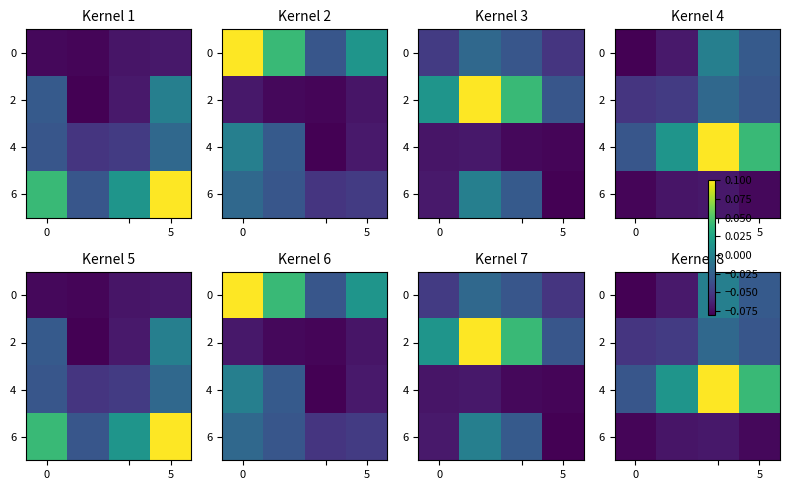

What is the sum of all 0 values?

-0.2